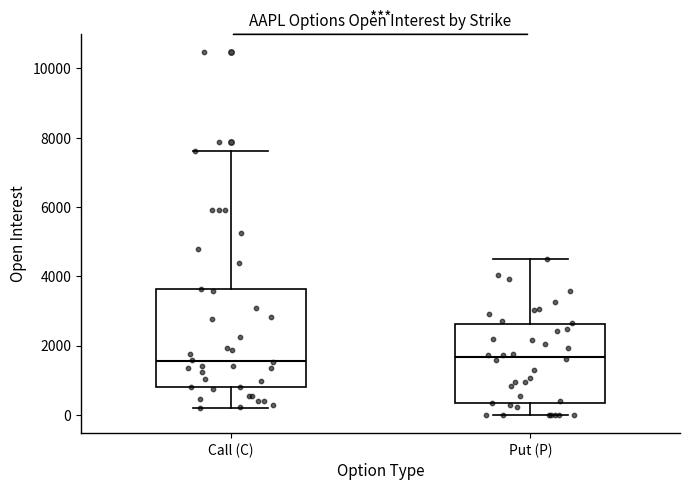

Where does the upper whisker of the box for Put (P) end on the y-axis? The values are not printed on the chart, so give them approximately, as read against the axis.

4600